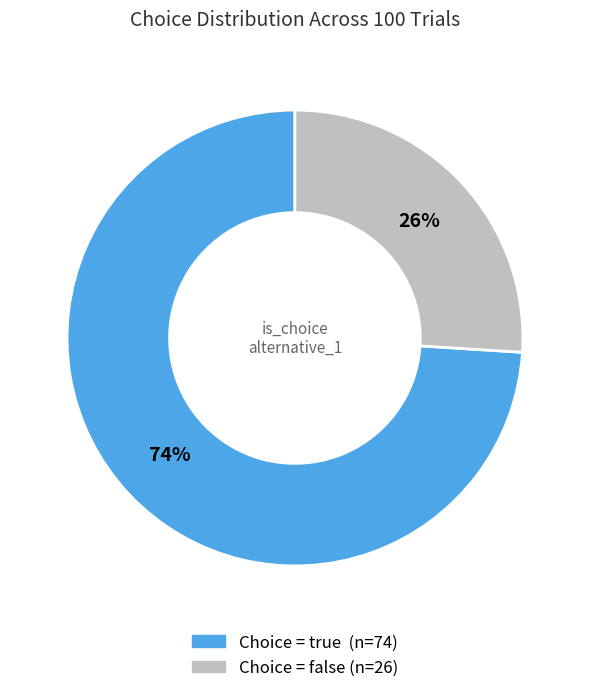

To the nearest percent, what is the difference between the largest and smallest slice percentages?

48%